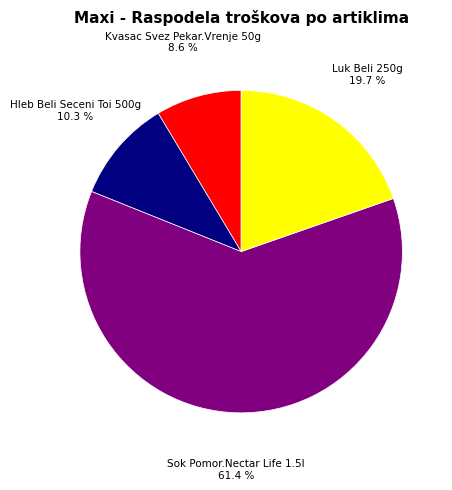

To the nearest percent, what percentage of the pie is Sok Pomor.Nectar Life 1.5l?

61%